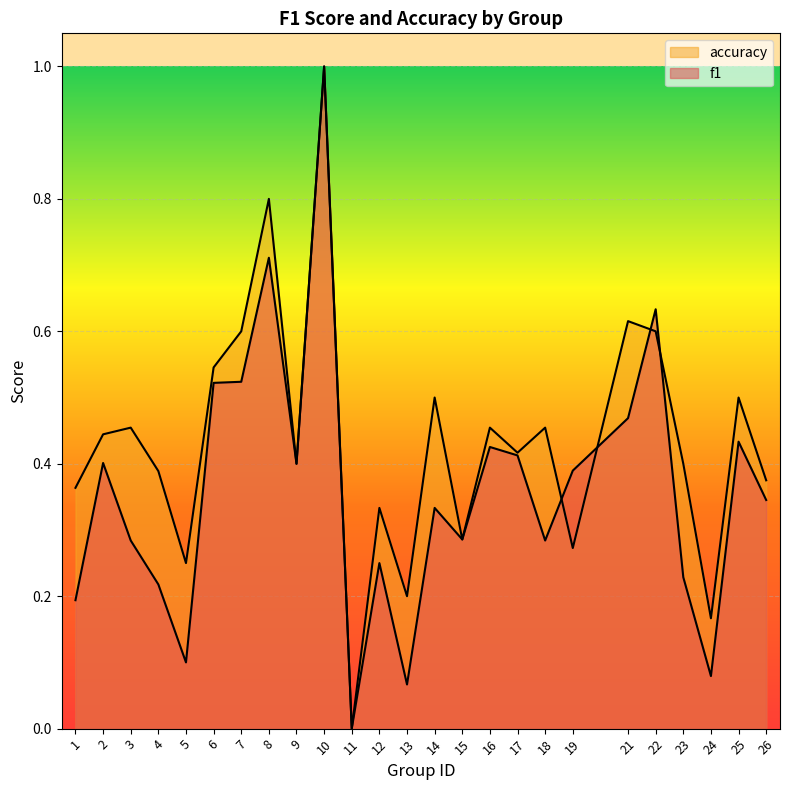

Reading left to right, transcribe all the data shown in this chart.

f1: 1=0.2	2=0.4	3=0.3	4=0.2	5=0.1	6=0.5	7=0.5	8=0.7	9=0.4	10=1.0	11=0.0	12=0.2	13=0.1	14=0.3	15=0.3	16=0.4	17=0.4	18=0.3	19=0.4	21=0.5	22=0.6	23=0.2	24=0.1	25=0.4	26=0.3
accuracy: 1=0.4	2=0.4	3=0.5	4=0.4	5=0.2	6=0.5	7=0.6	8=0.8	9=0.4	10=1.0	11=0.0	12=0.3	13=0.2	14=0.5	15=0.3	16=0.5	17=0.4	18=0.5	19=0.3	21=0.6	22=0.6	23=0.4	24=0.2	25=0.5	26=0.4